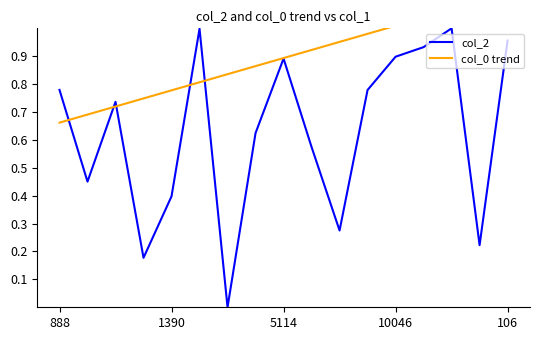

How many points are lower than both their immediate neighbors (excluding endpoints)?

5